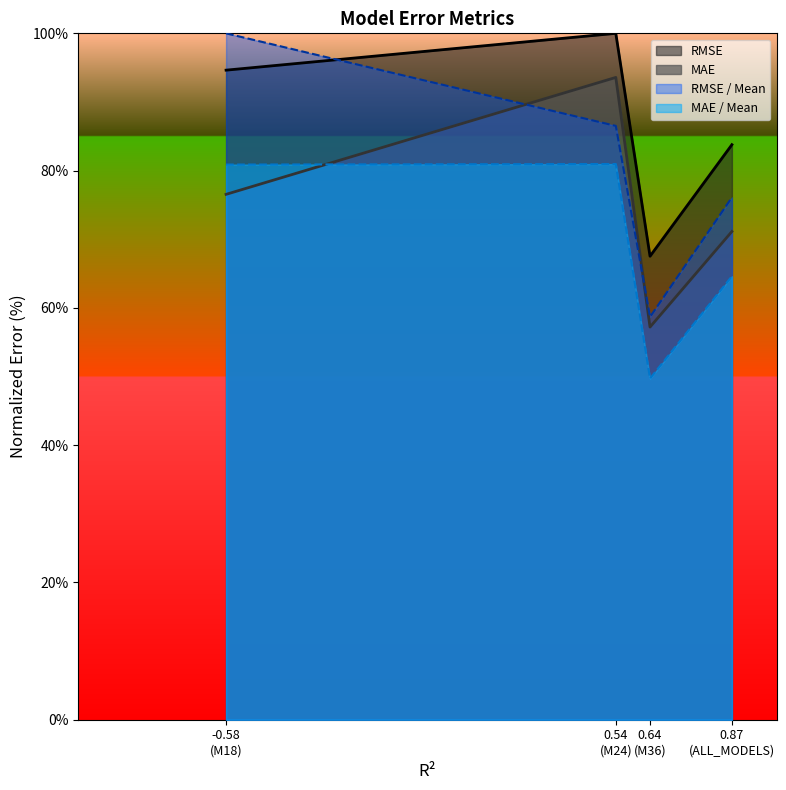

In MAE, how many points are higher than both neighbors (excluding endpoints)?

1